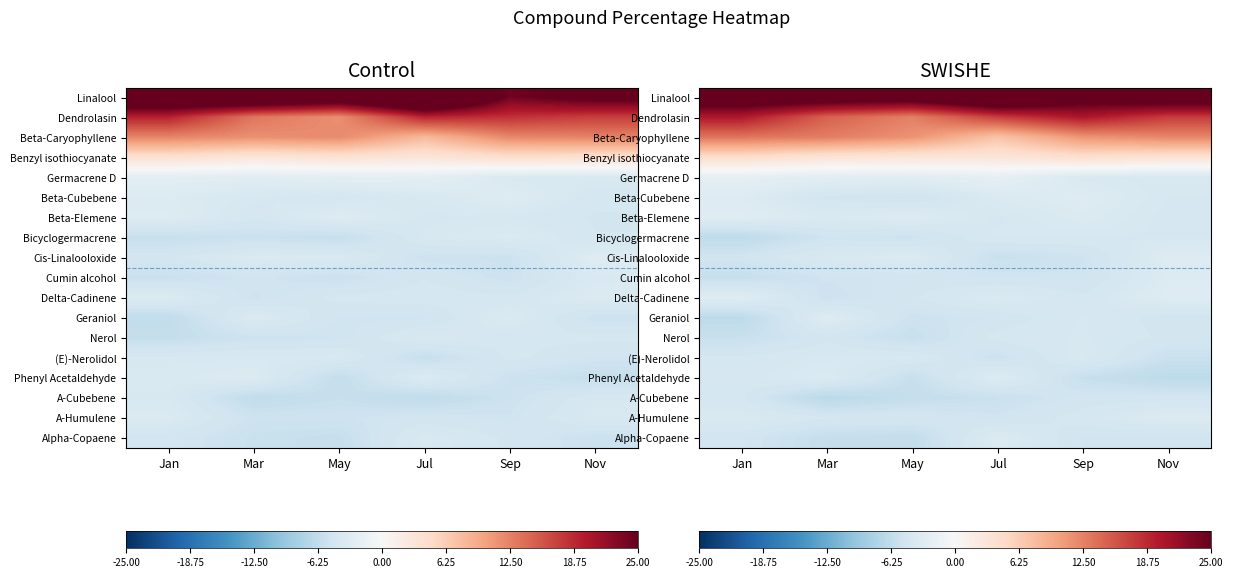

At which category is the sum across all series the highest?

Jan